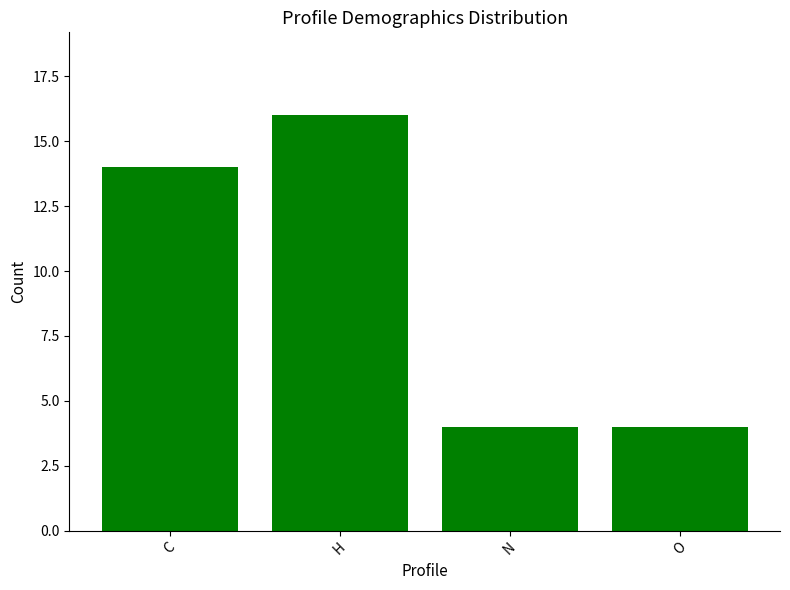

Where is the data nearest to the value 10?

C